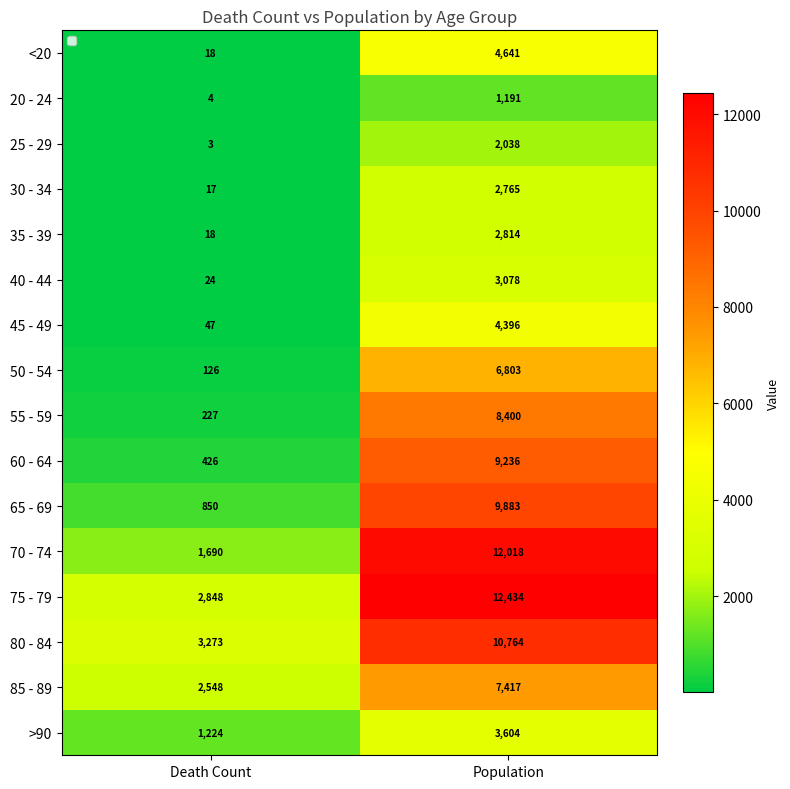

List the series in order of their peak value, highest first.

75 - 79, 70 - 74, 80 - 84, 65 - 69, 60 - 64, 55 - 59, 85 - 89, 50 - 54, <20, 45 - 49, >90, 40 - 44, 35 - 39, 30 - 34, 25 - 29, 20 - 24